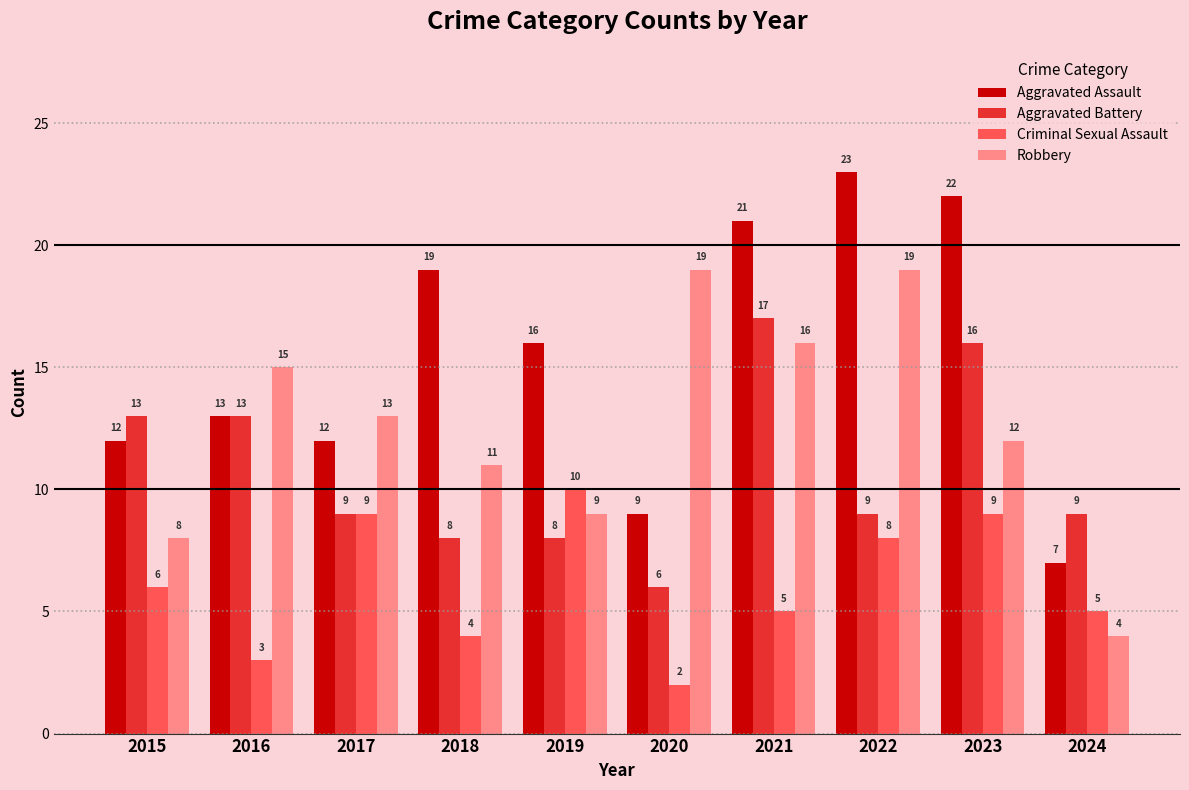

Reading left to right, extract all data points from this chart.

Aggravated Assault: 2015=12	2016=13	2017=12	2018=19	2019=16	2020=9	2021=21	2022=23	2023=22	2024=7
Aggravated Battery: 2015=13	2016=13	2017=9	2018=8	2019=8	2020=6	2021=17	2022=9	2023=16	2024=9
Criminal Sexual Assault: 2015=6	2016=3	2017=9	2018=4	2019=10	2020=2	2021=5	2022=8	2023=9	2024=5
Robbery: 2015=8	2016=15	2017=13	2018=11	2019=9	2020=19	2021=16	2022=19	2023=12	2024=4